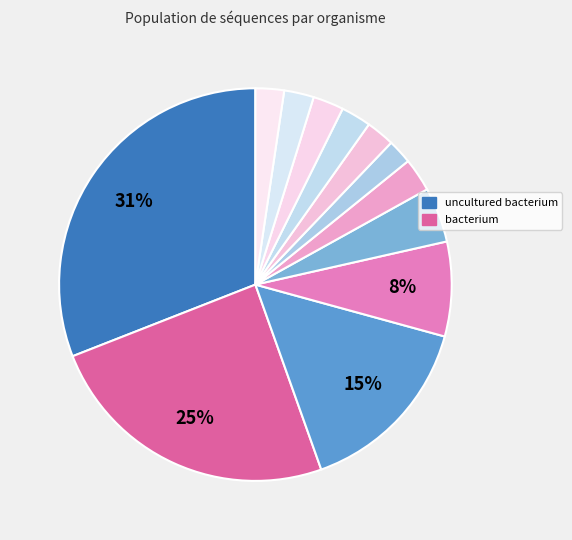

How many slices are in this pie chart?

12